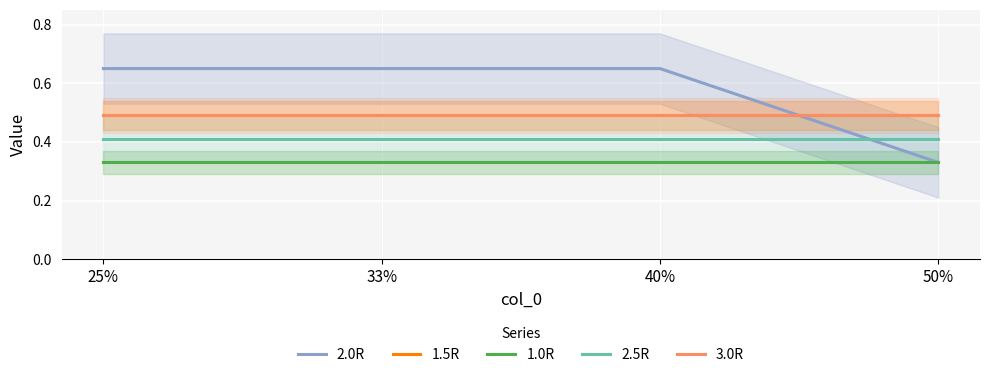

What is the maximum value shown in the chart?

0.7